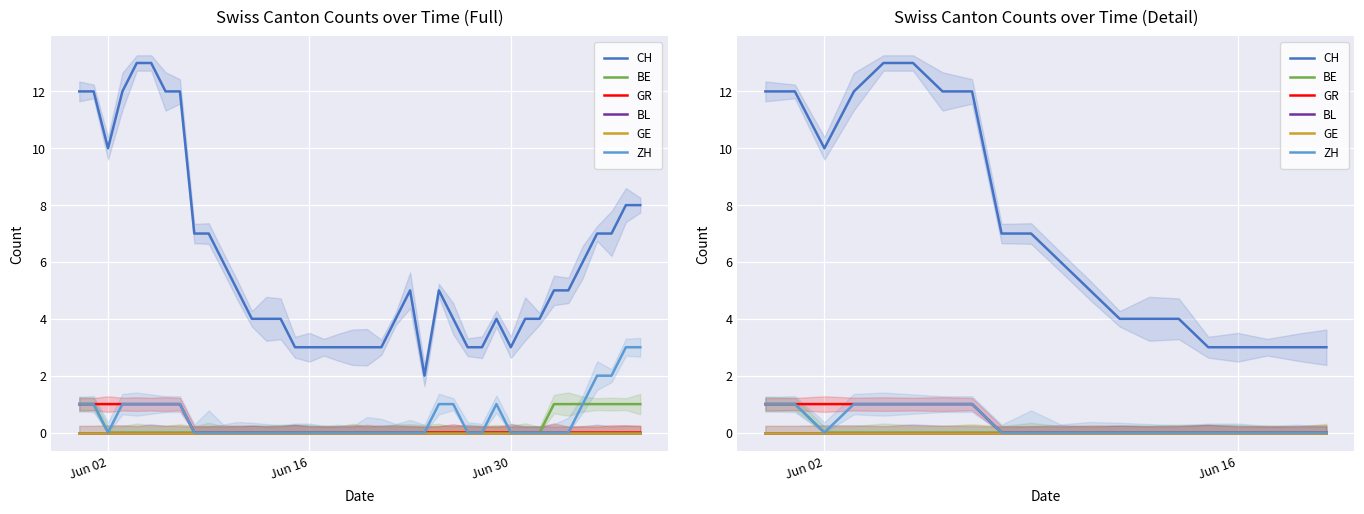

Which series has the largest total across all categories?

CH